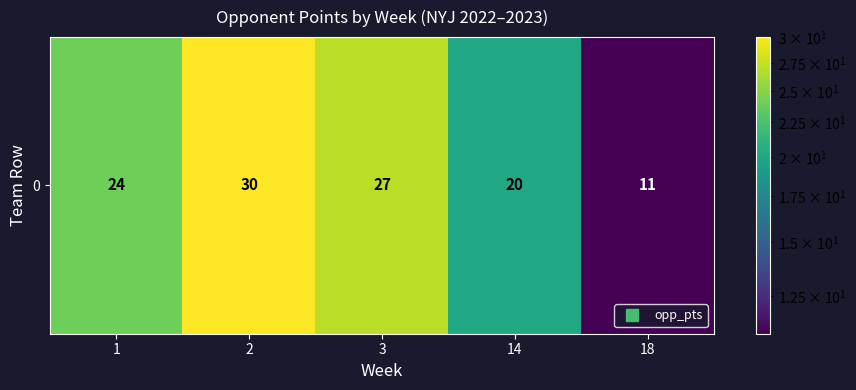

Between 18 and 14, which is larger?

14